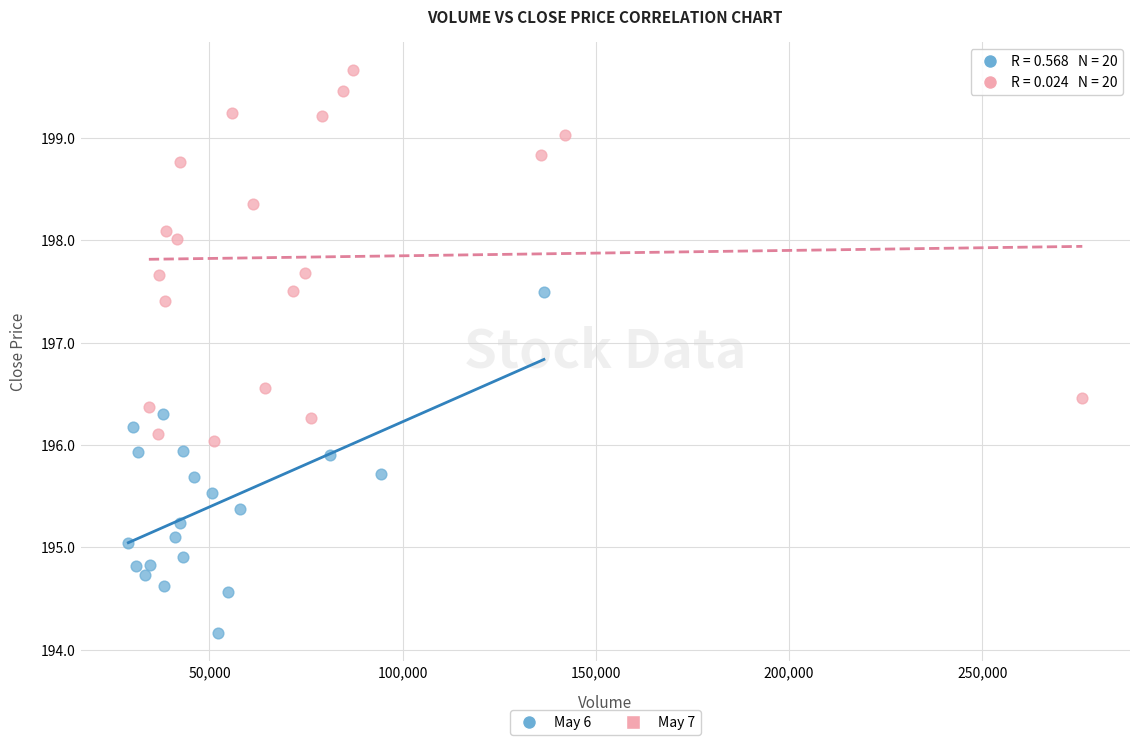

Which series has the widest spread of Y values?

May 7